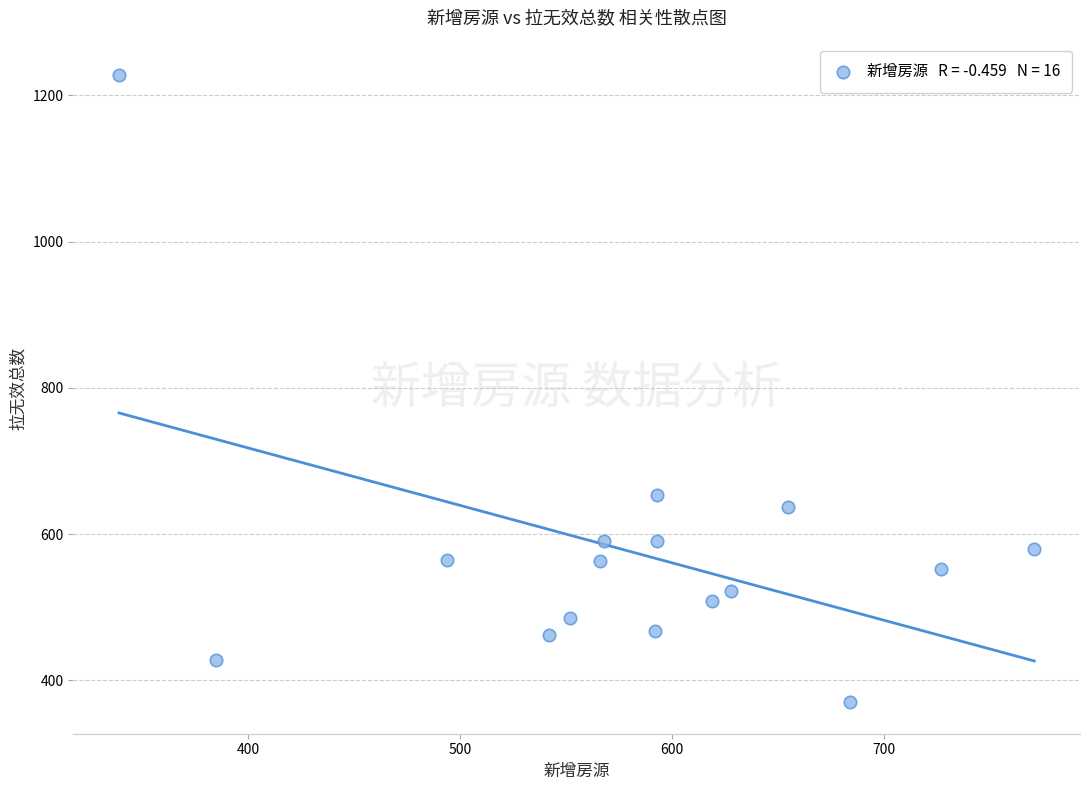

What is the range of Y values (max minus min)?

858